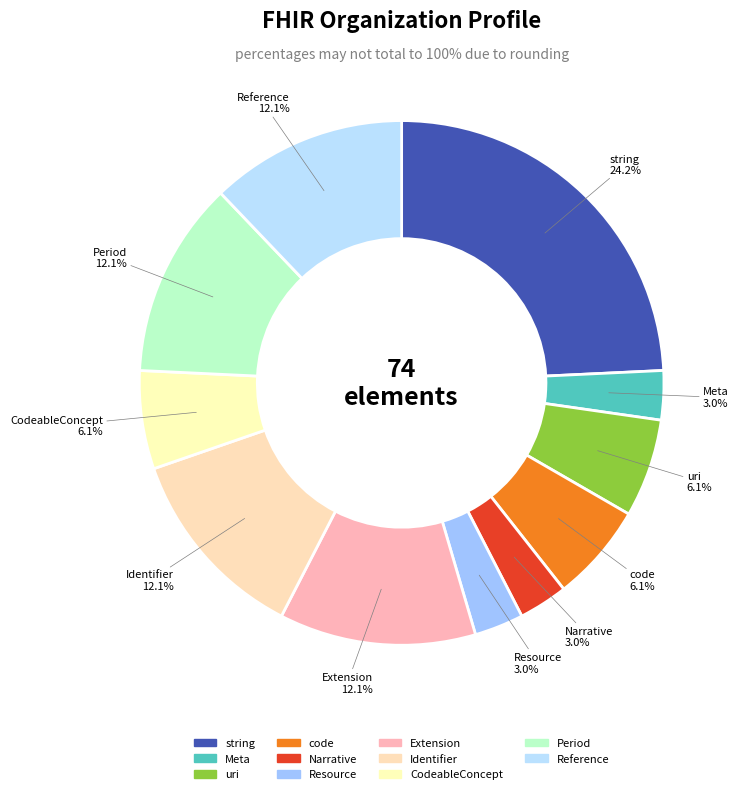

How many segments does this pie chart have?

11